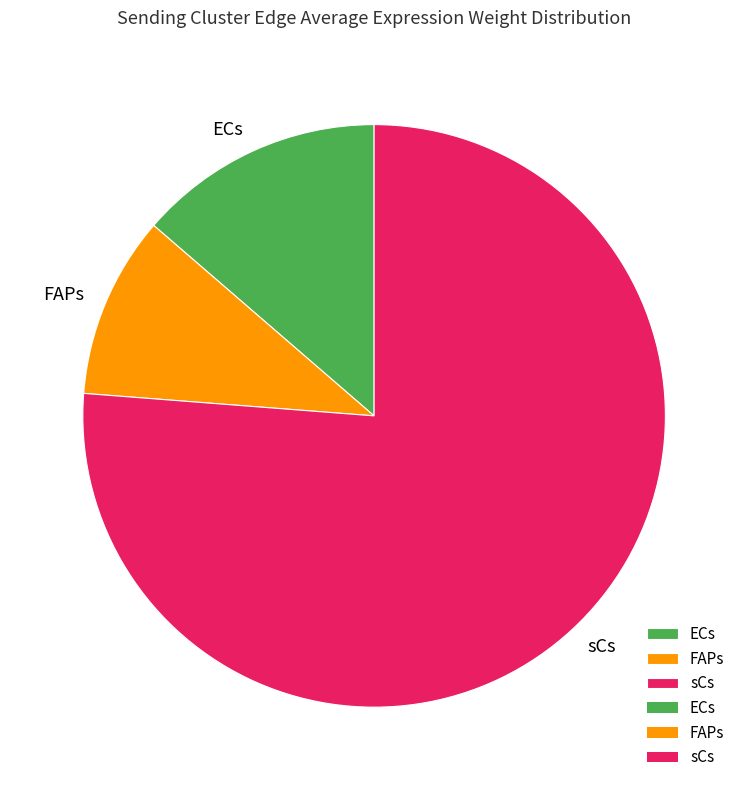

Combined, do FAPs and ECs account for over 50%?

No